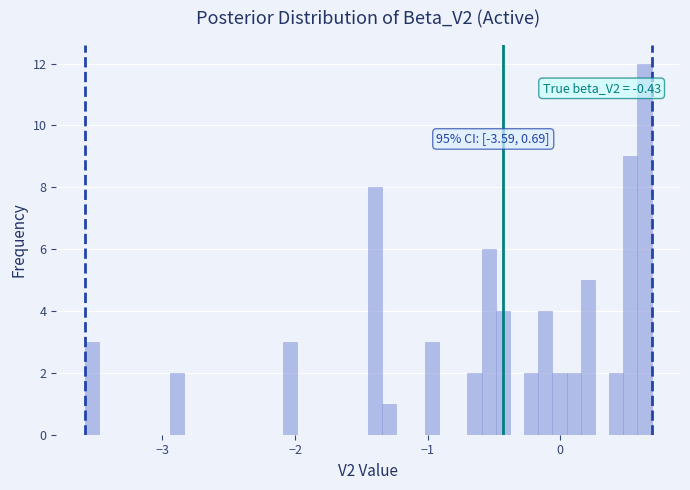

Read against the x-axis, roughly where is the centre of the tallest bar?

0.6